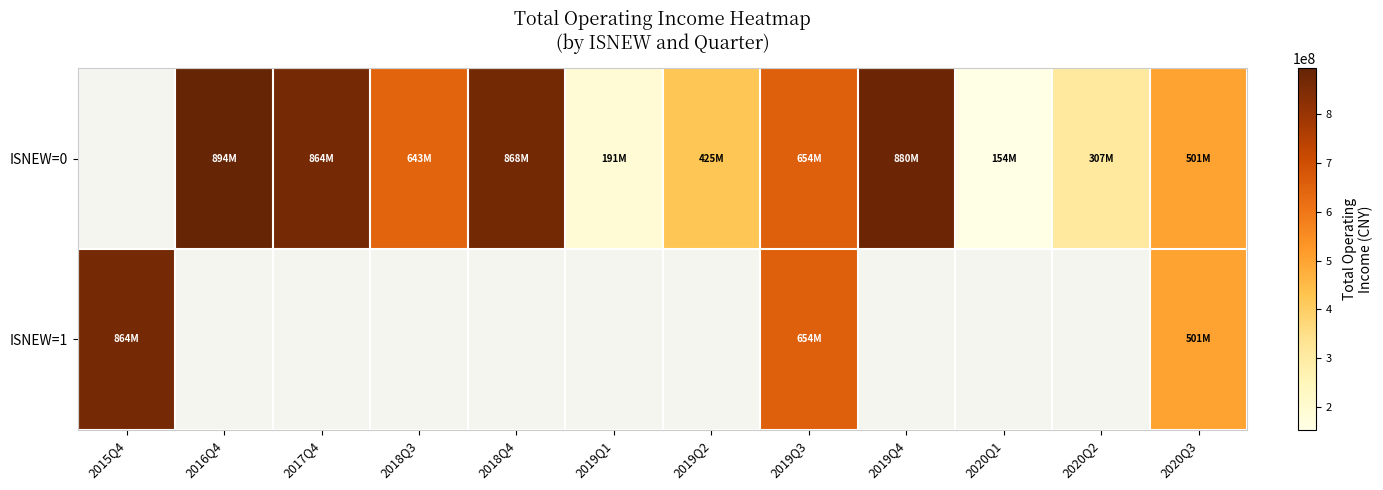

Rank the series by their maximum value, from highest to lowest.

ISNEW=0, ISNEW=1